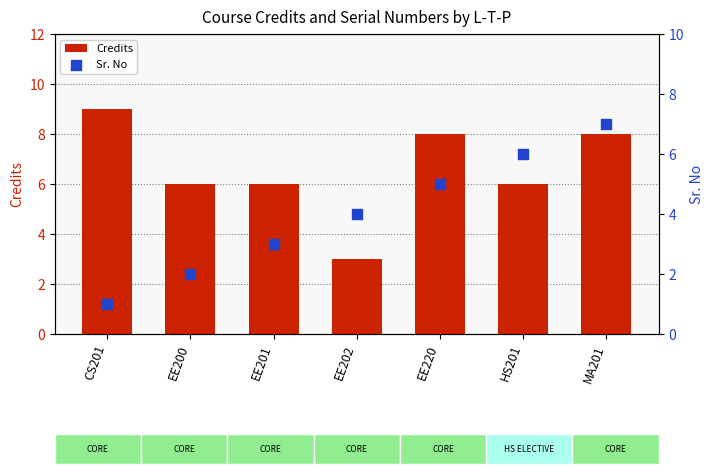

At which category is the sum across all series the highest?

MA201